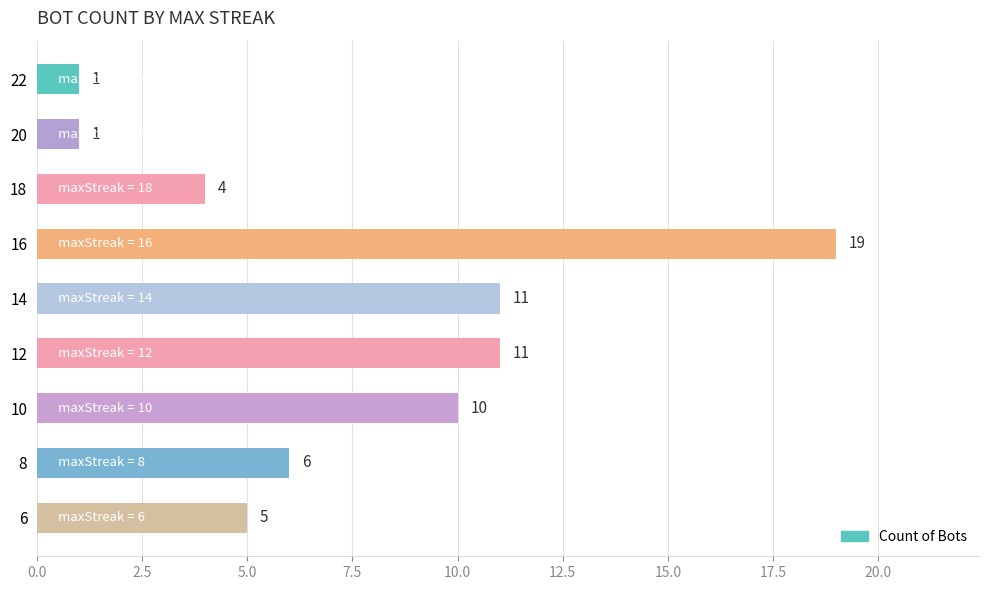

How many data points does each series have?

9